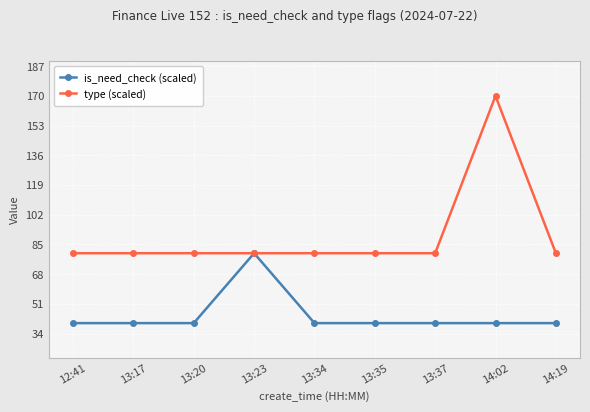

At which label does type (scaled) reach its peak?

14:02